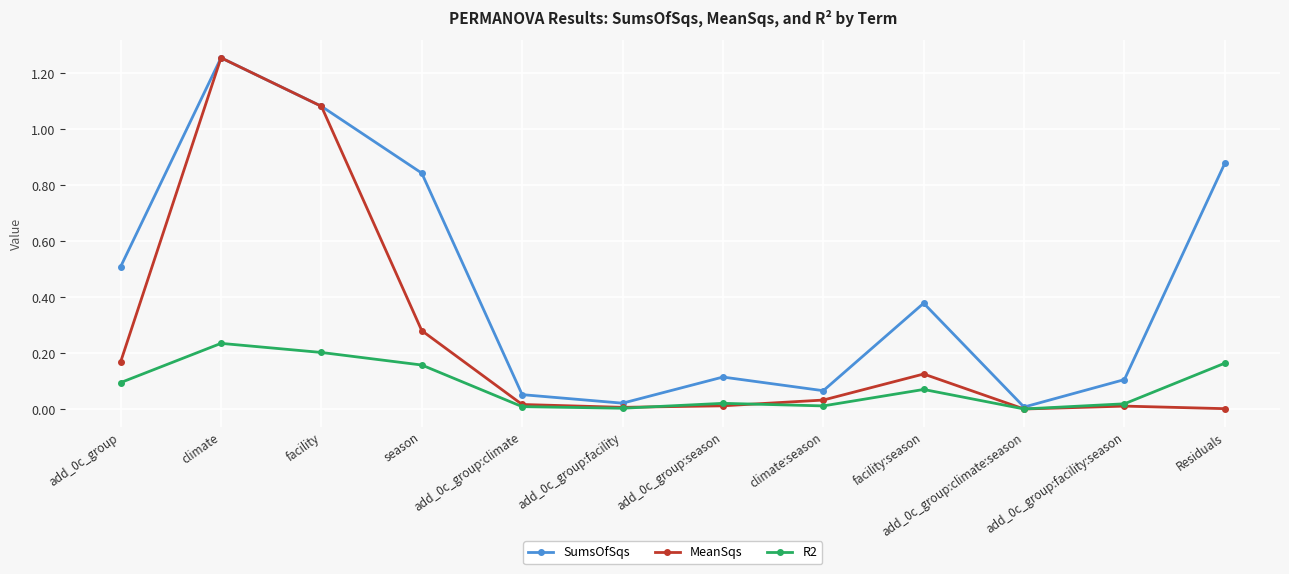

What is the label of the 9th point from the left?

facility:season